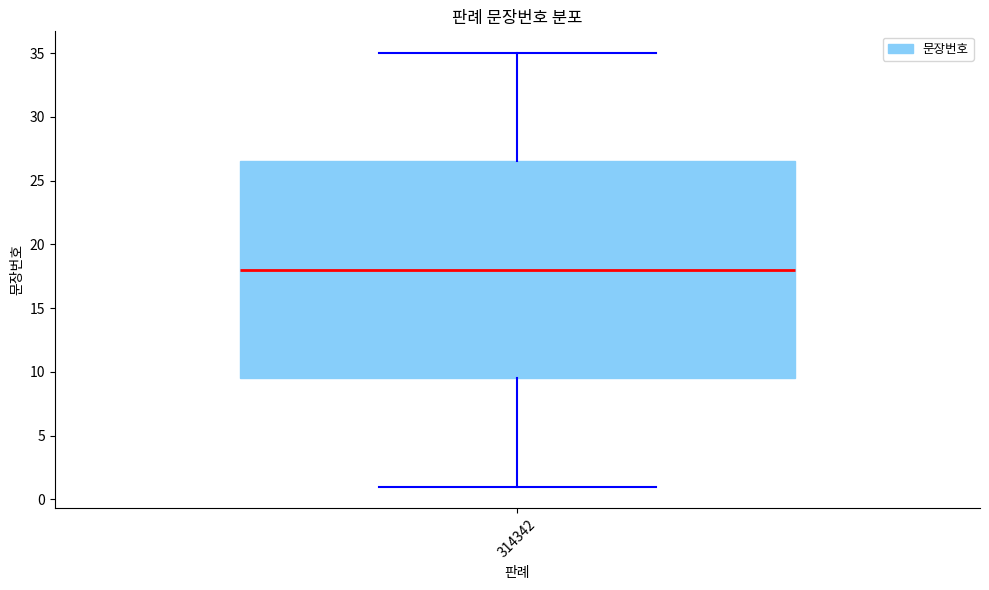

Read this box plot against the y-axis: the position of the median line, the range covered by the box, and the ends of both whiskers. The values are not printed on the chart, so give them approximately, as read against the axis.

median 18.0, box 9.5 to 26.5, whiskers 1.0 to 35.0